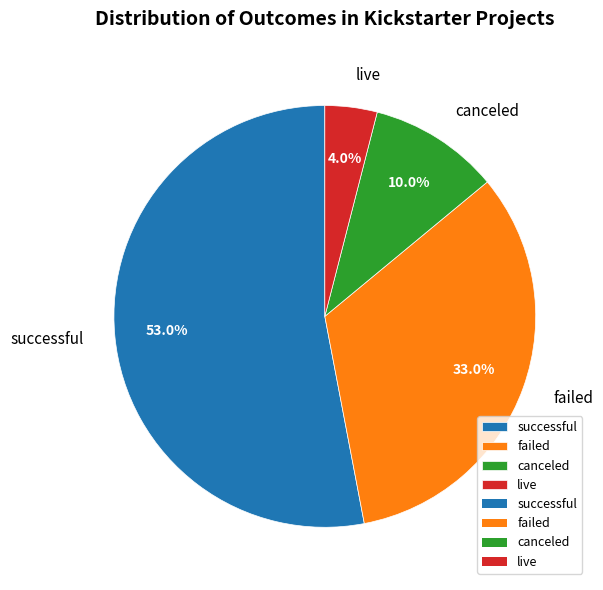

Is it true that successful is 53% of the pie?

True